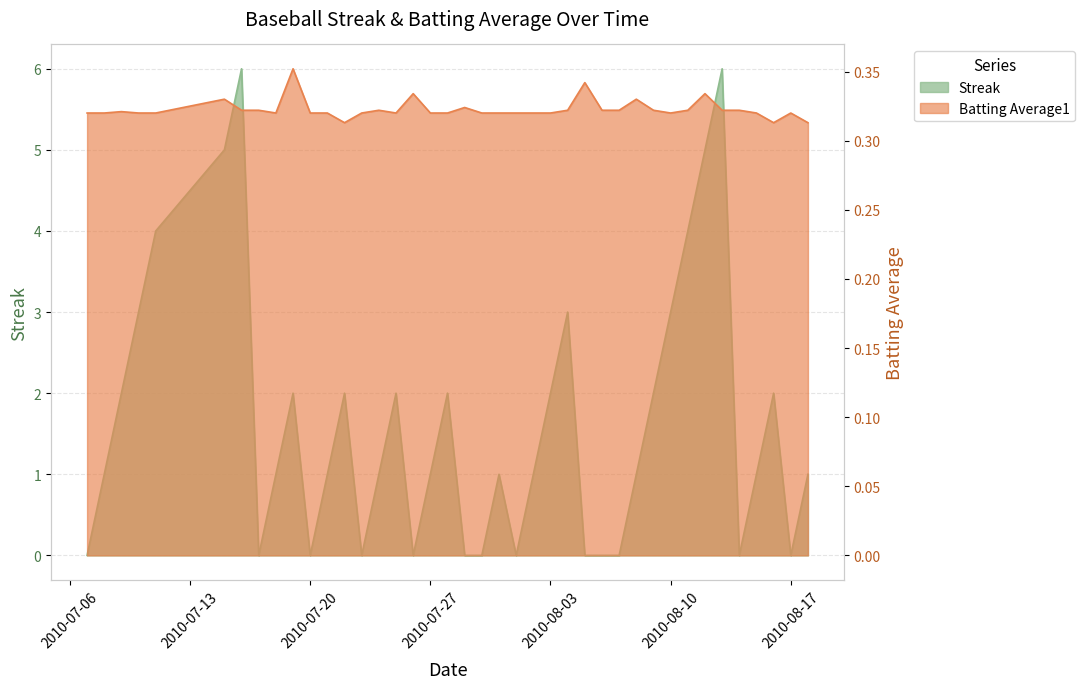

List the series in order of their peak value, highest first.

Streak, Batting Average1